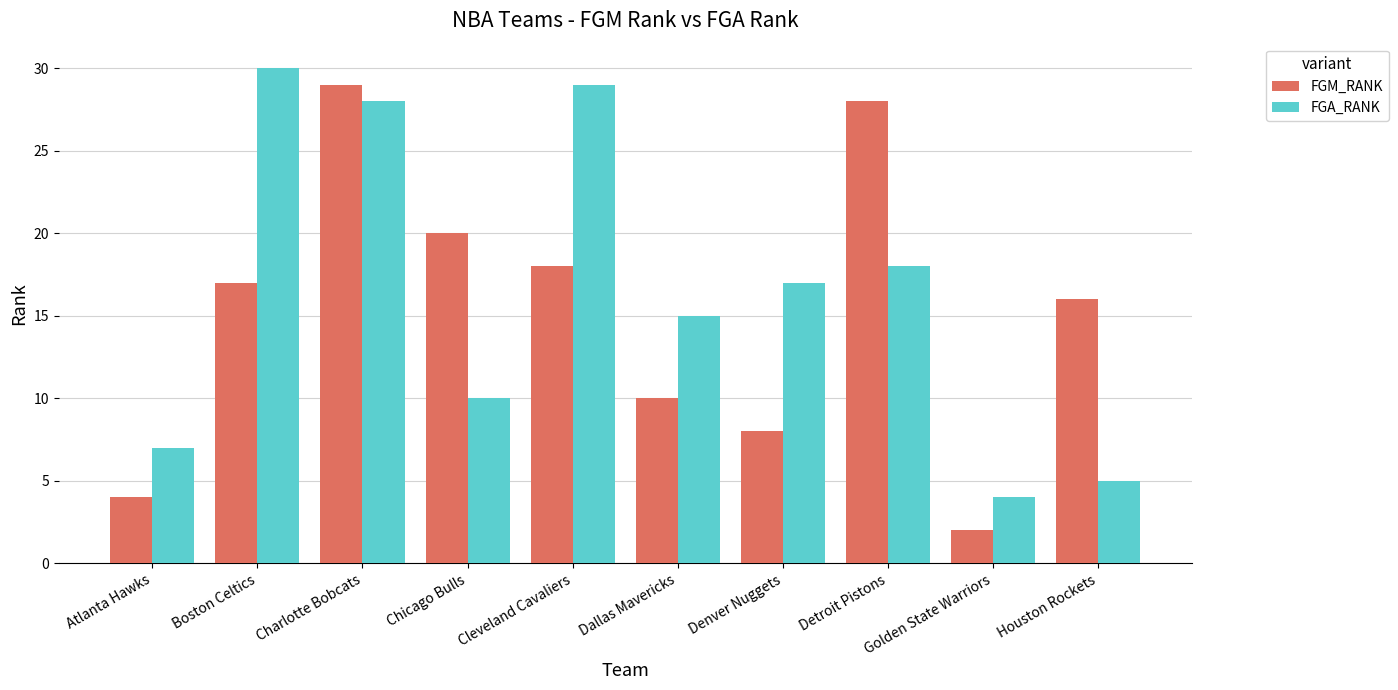

Reading left to right, extract all data points from this chart.

FGM_RANK: 4	17	29	20	18	10	8	28	2	16
FGA_RANK: 7	30	28	10	29	15	17	18	4	5